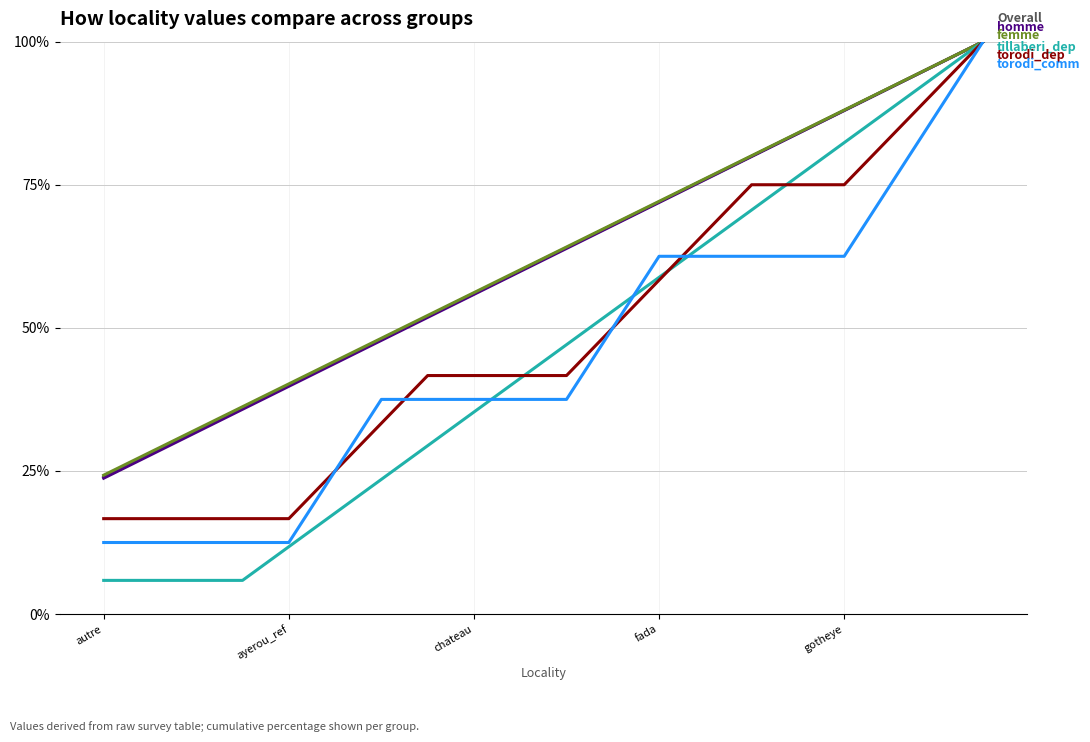

What is the greatest value displayed?

100.0